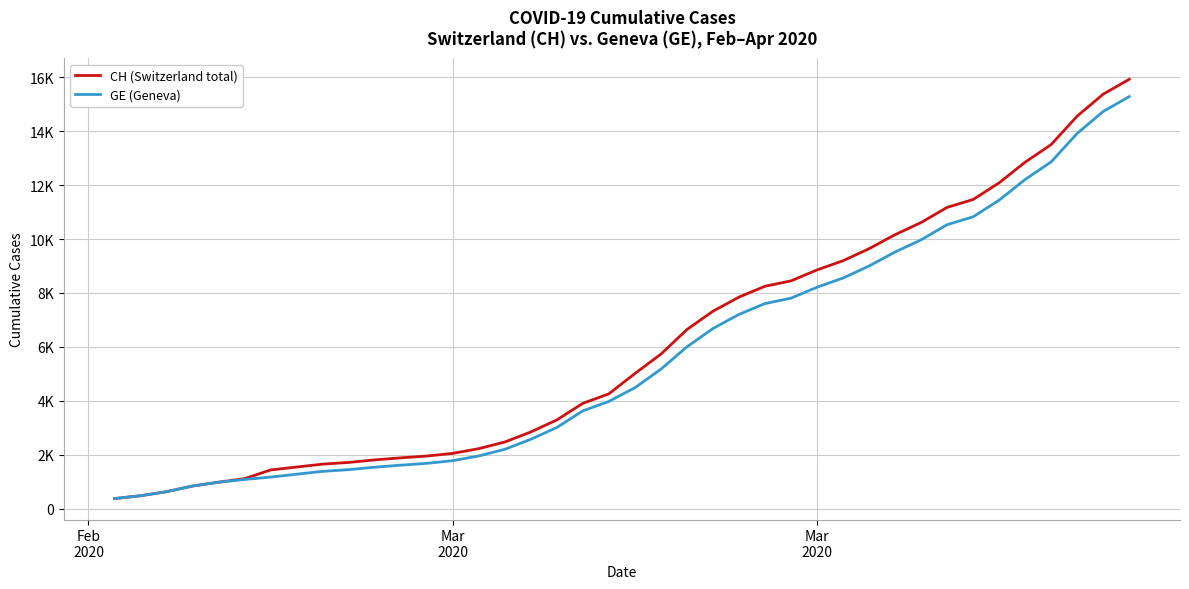

True or false: GE (Geneva) has more than 2 points higher than both neighbors.

False